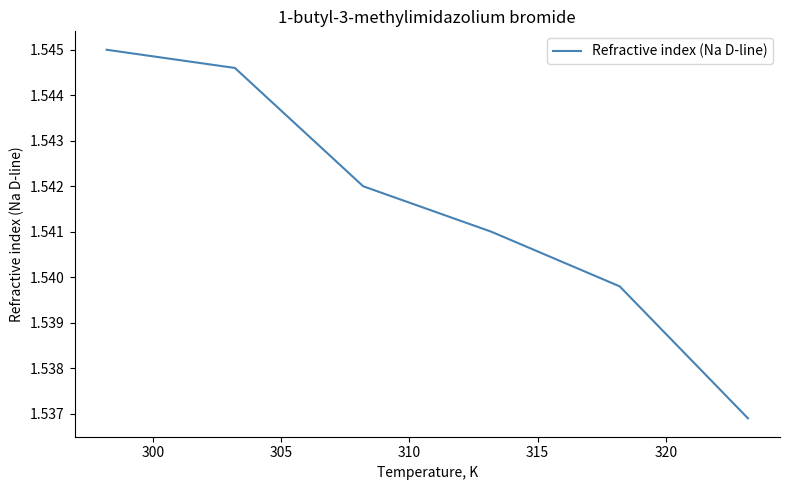

Does the chart display data point markers on the line(s)?

No